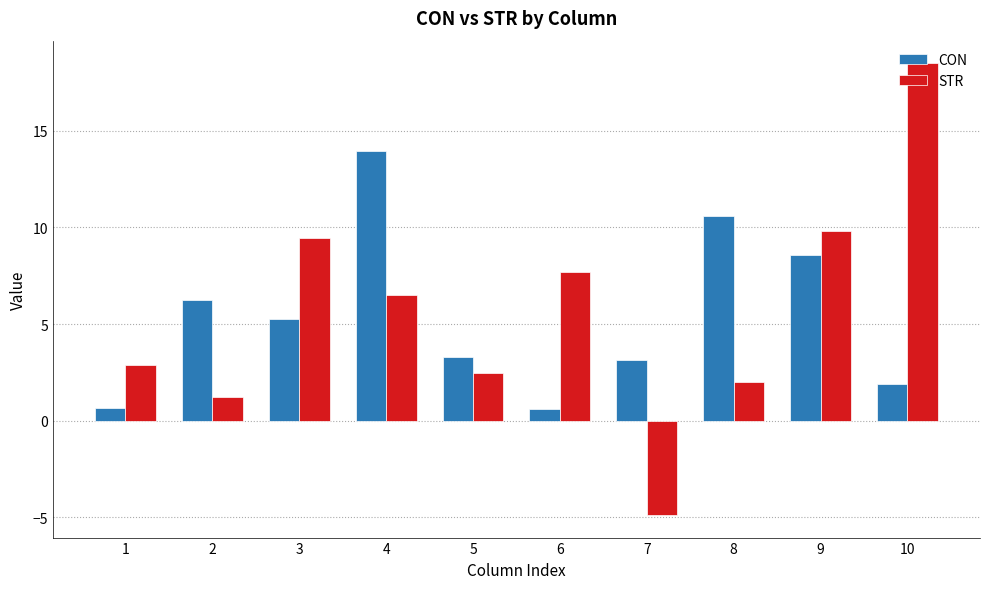

Rank the series at 3 from lowest to highest value.

CON, STR